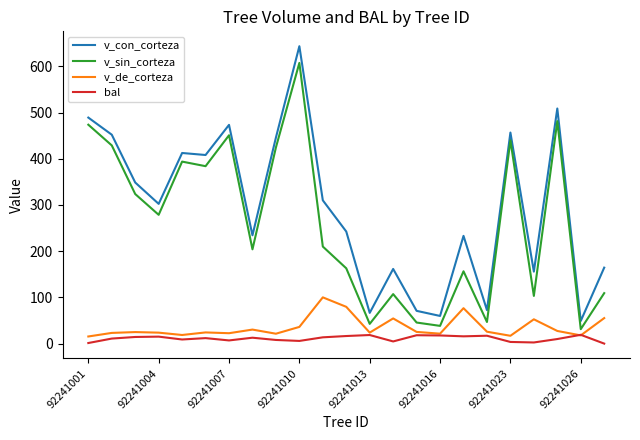

What is the greatest value displayed?

643.5